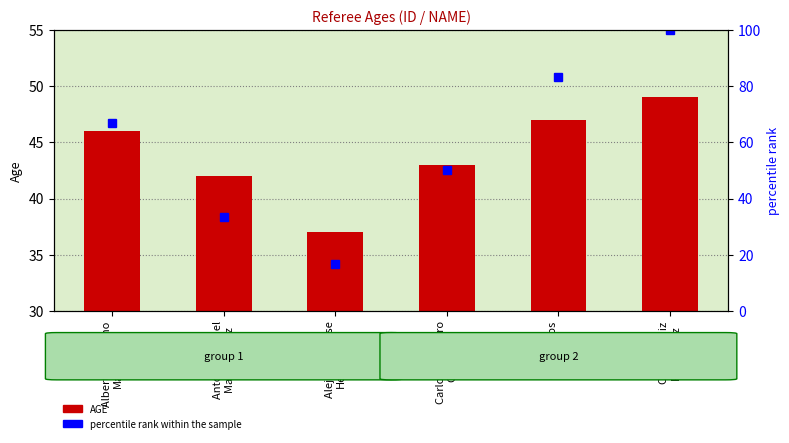

Rank the series by their average value, from highest to lowest.

percentile rank within the sample, AGE